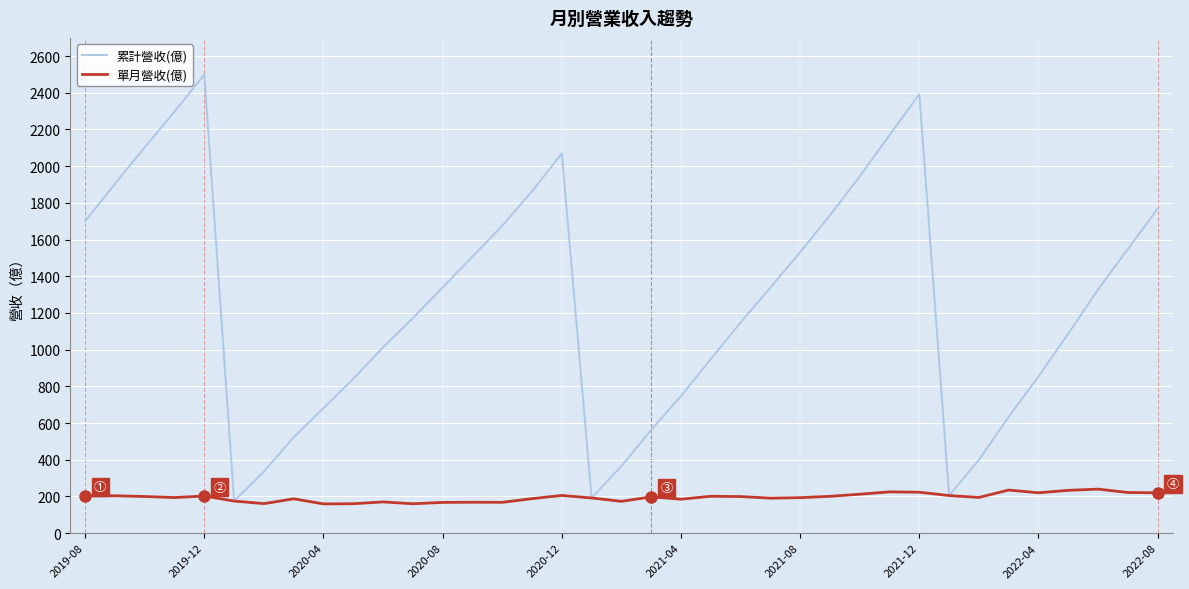

Which series has the largest range (max minus min)?

累計營收(億)